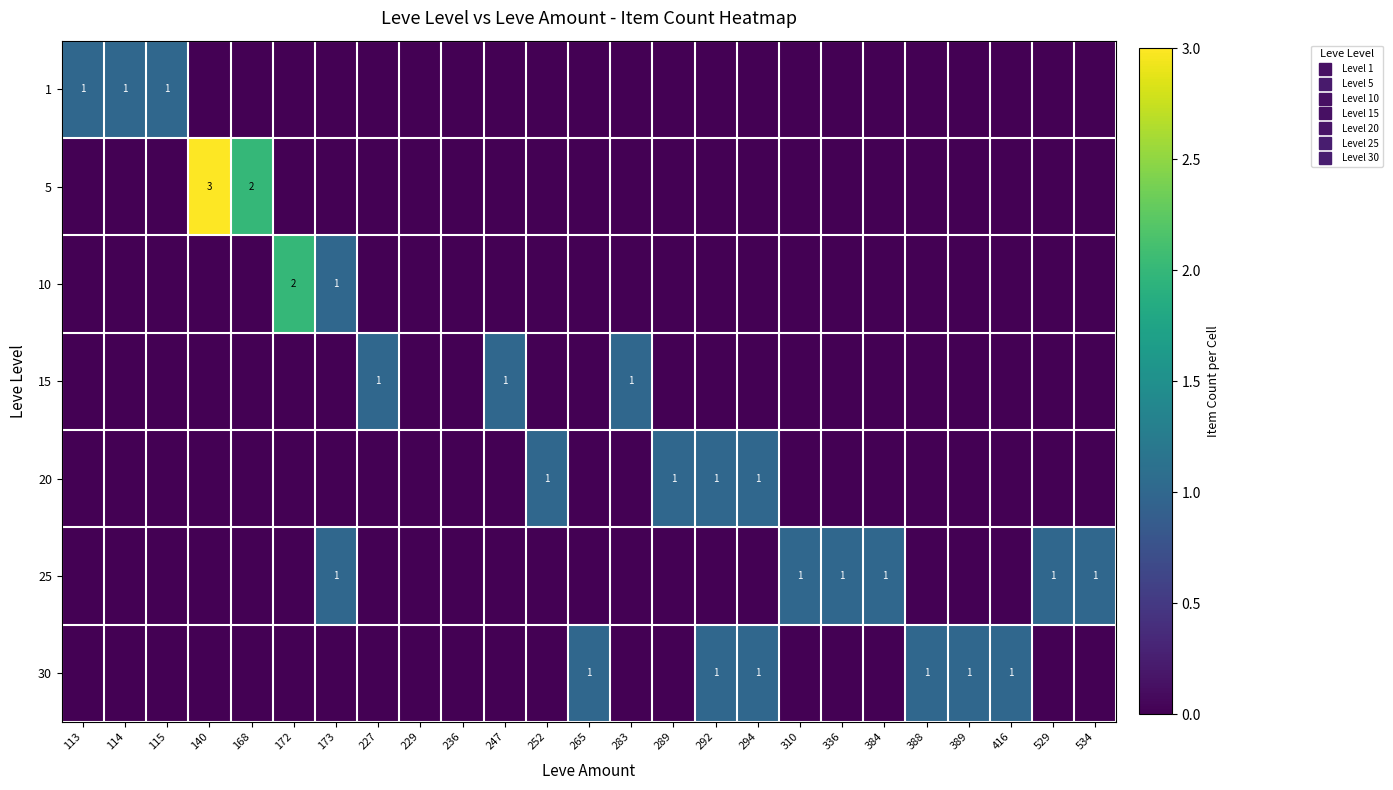

How many 20 values are between 0 and 1?

25